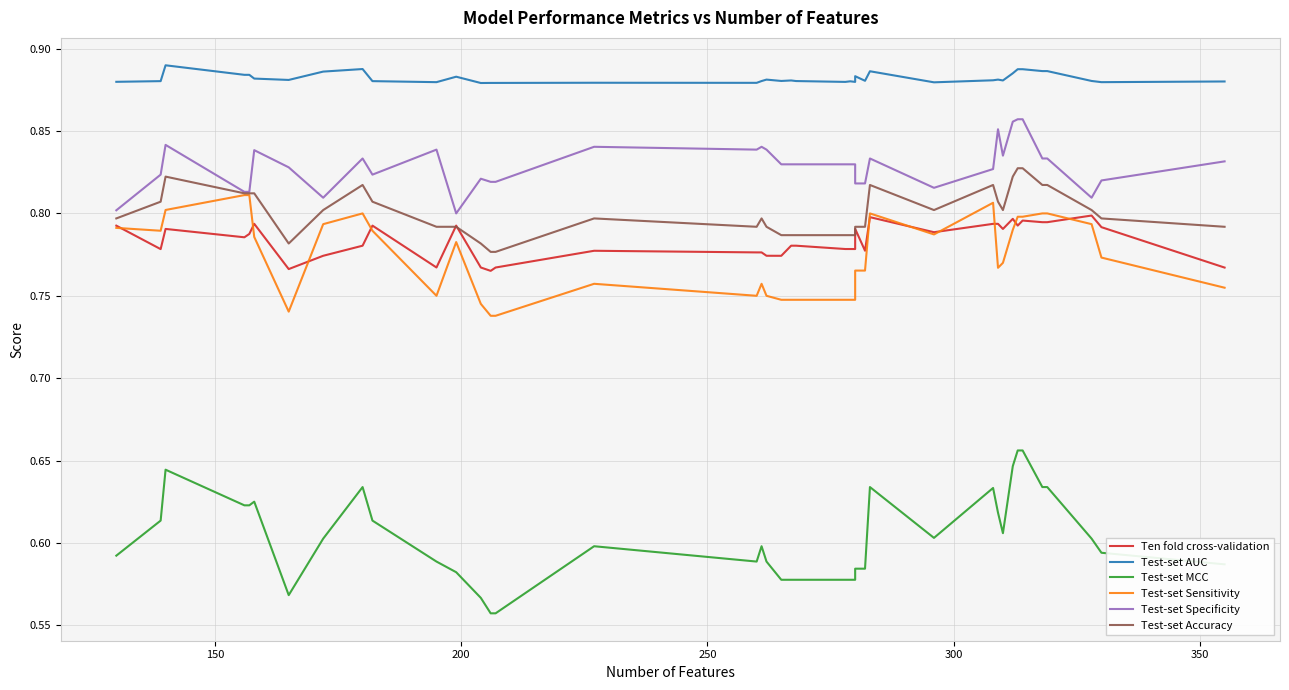

Which series has the widest spread of values?

Test-set MCC